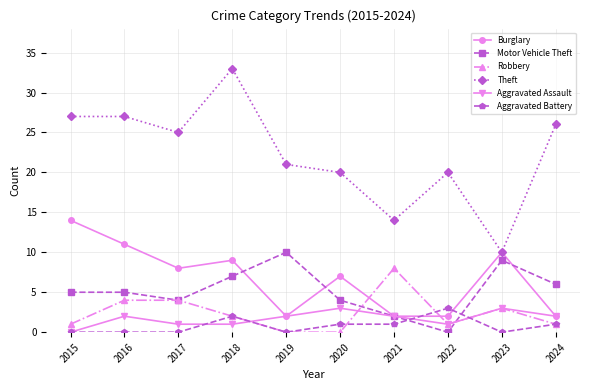

What value does the Motor Vehicle Theft series have at 2018, to the nearest 10?

10